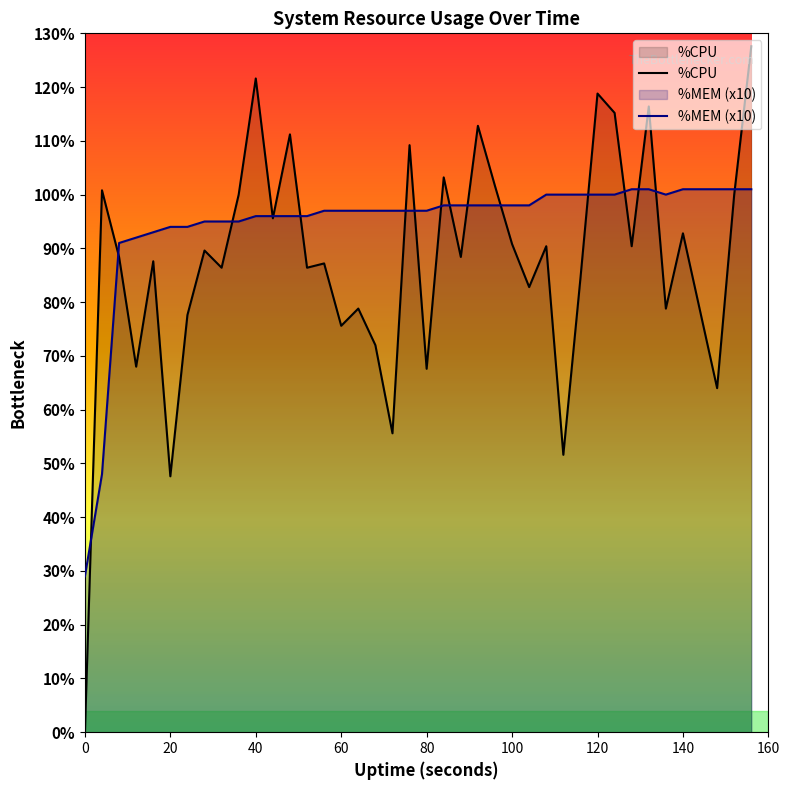

At 60, list the series in order from smallest to largest.

%CPU, %MEM (x10)